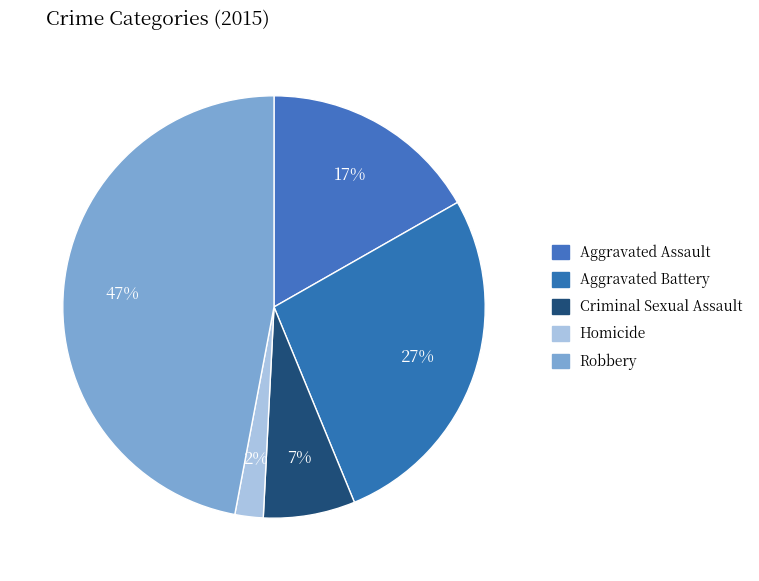

To the nearest percent, what is the average slice percentage?

20%